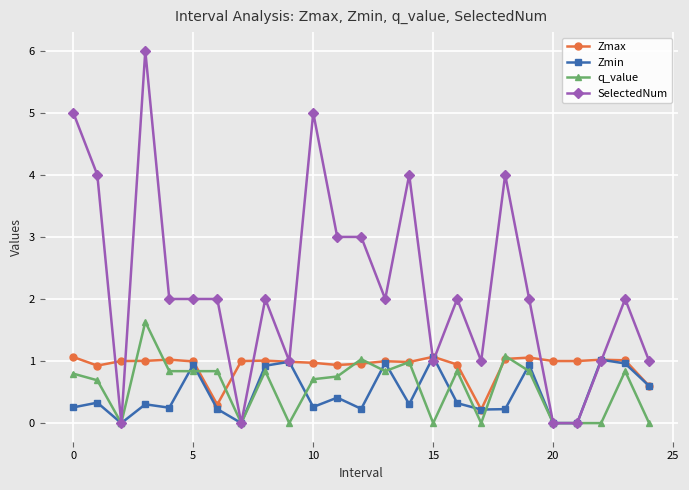

What is the greatest value displayed?

6.0